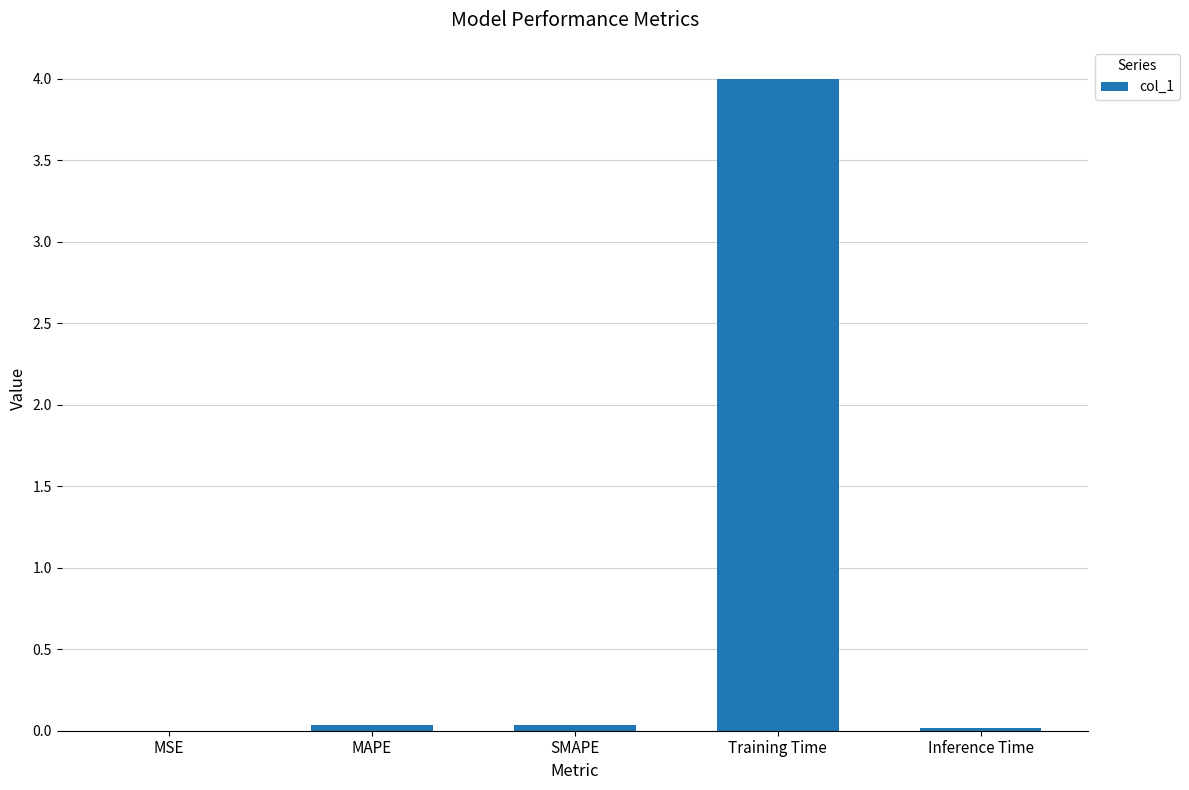

What is the sum of all values?

4.1